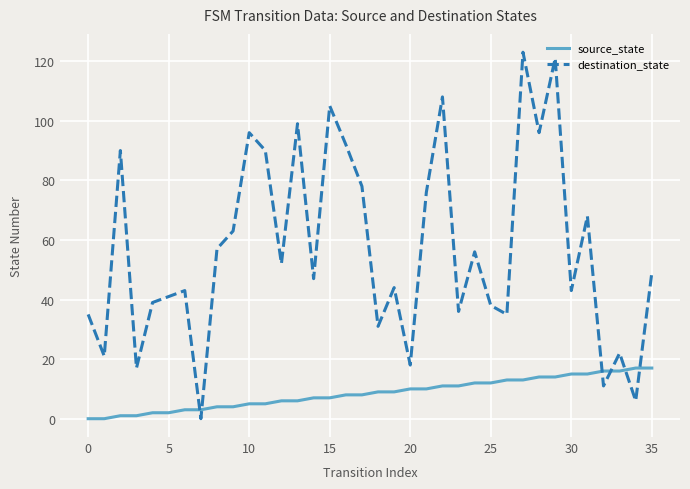

What are all the series names shown in the legend?

source_state, destination_state